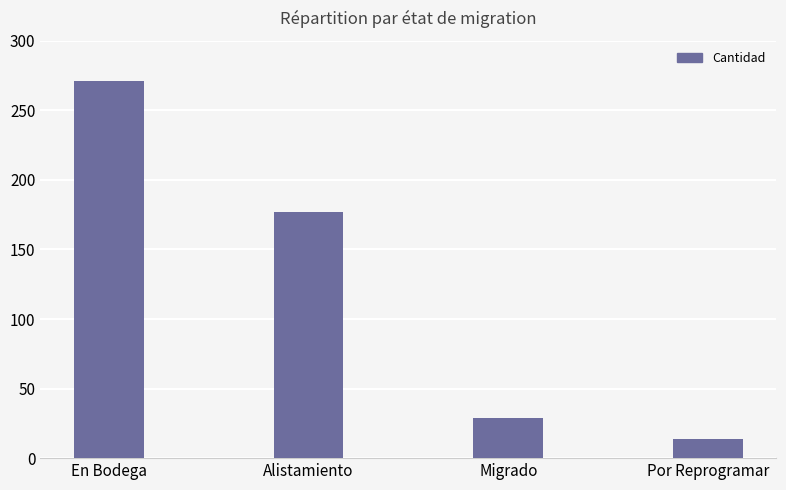

What is the approximate value at En Bodega, to the nearest 10?

270